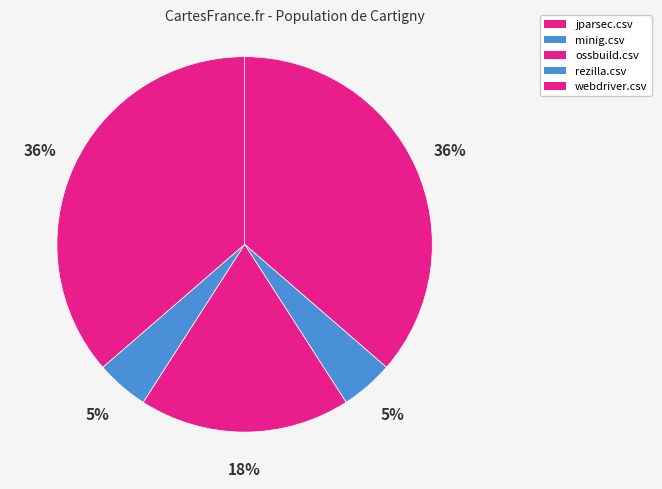

Is there any slice that represents more than half of the pie?

No